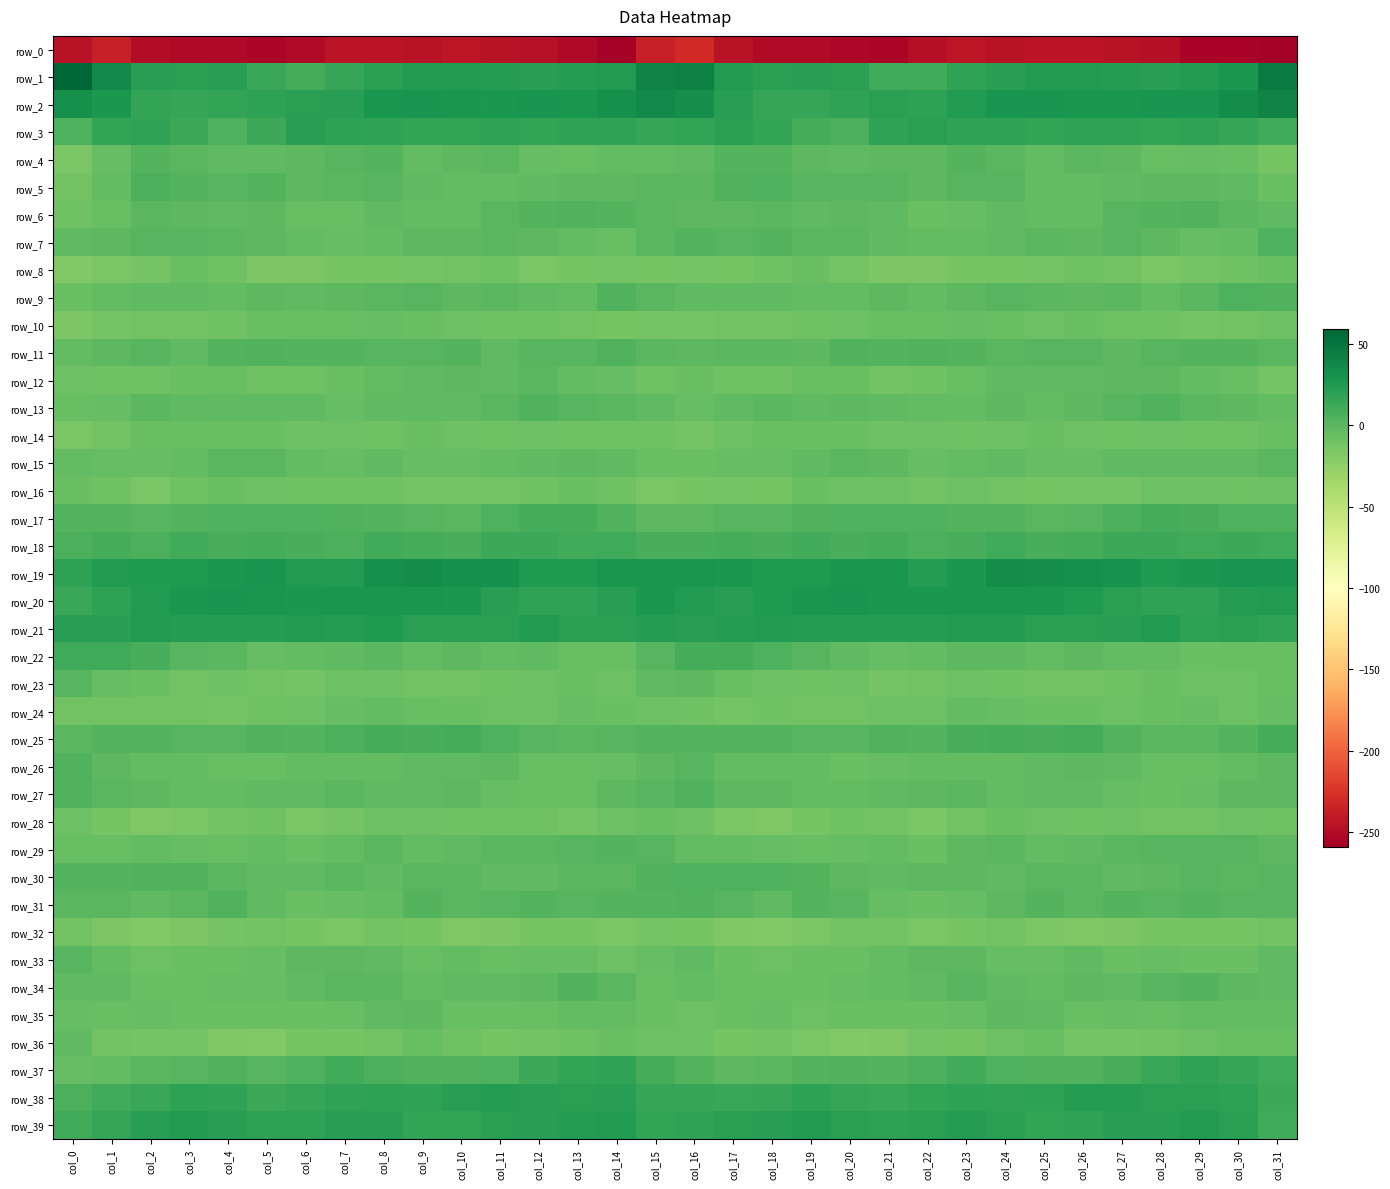

True or false: row_7 has a value of 0.2 at col_19.

False